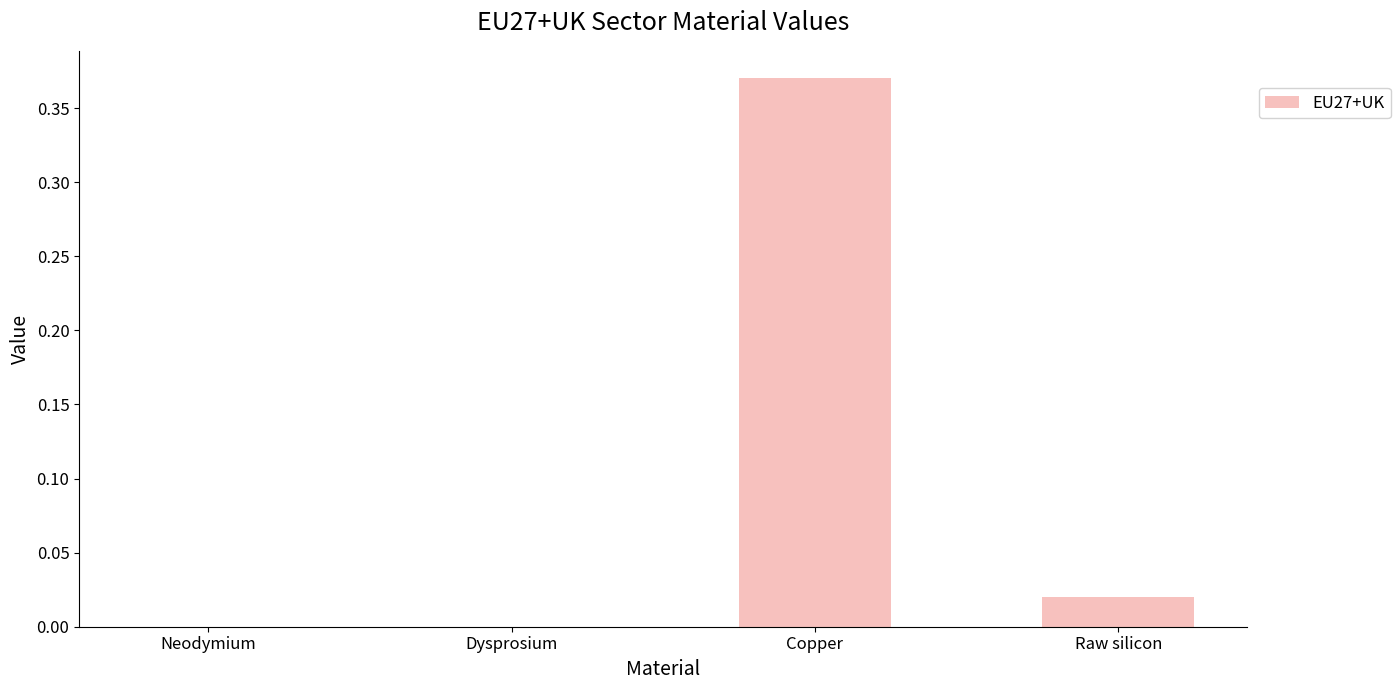

The chart shows a value of 0.0 at Neodymium. True or false?

True